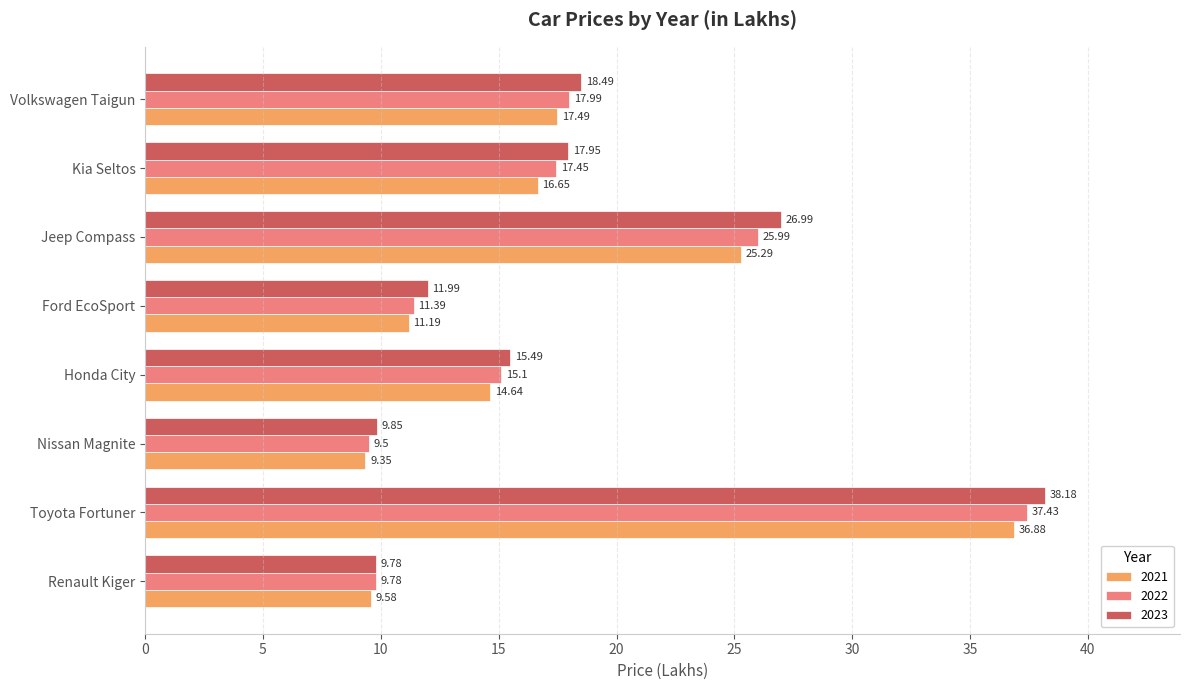

How many data points in 2021 are less than 16?

4